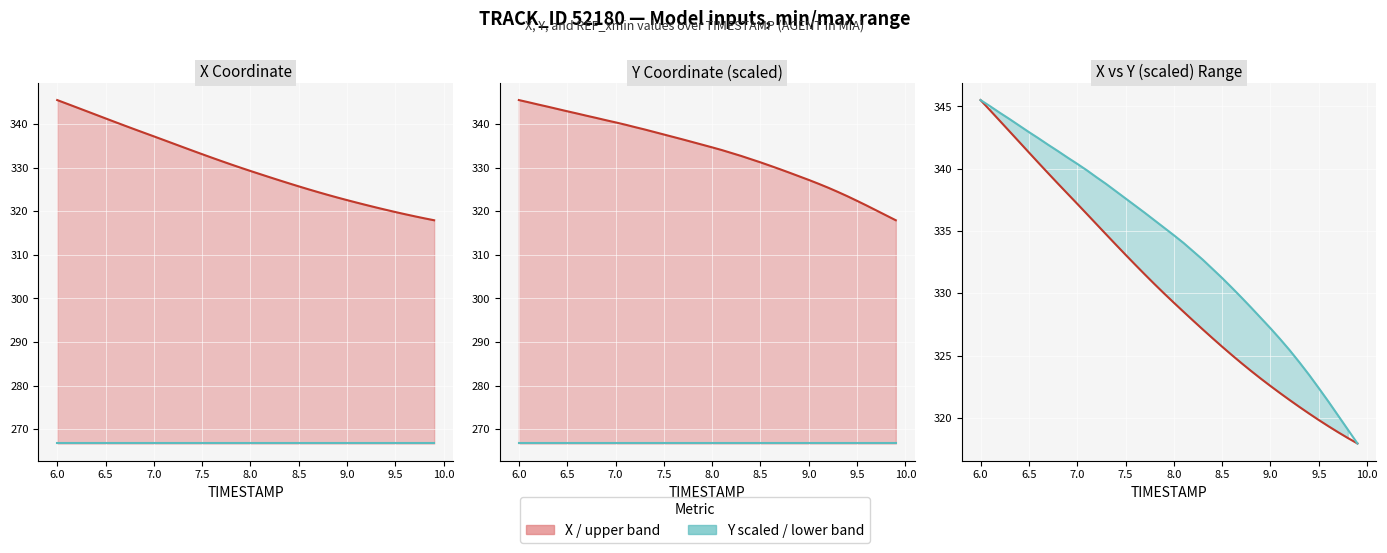

The REF_xmin series shows 395.6 at 9.5. True or false?

False